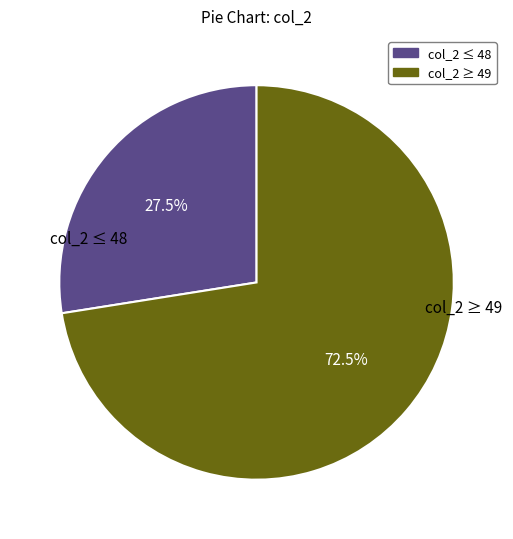

Rank the categories by value from lowest to highest.

col_2 ≤ 48, col_2 ≥ 49